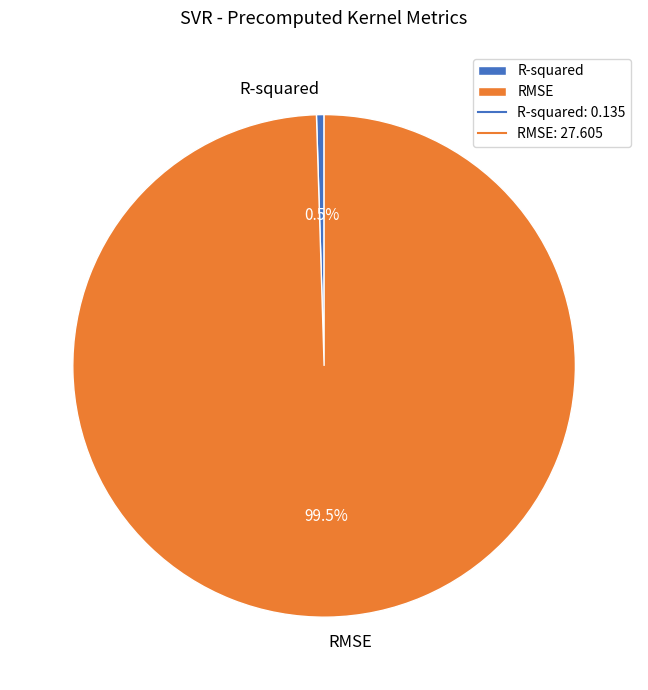

To the nearest percent, what is the combined percentage of R-squared and RMSE?

100%